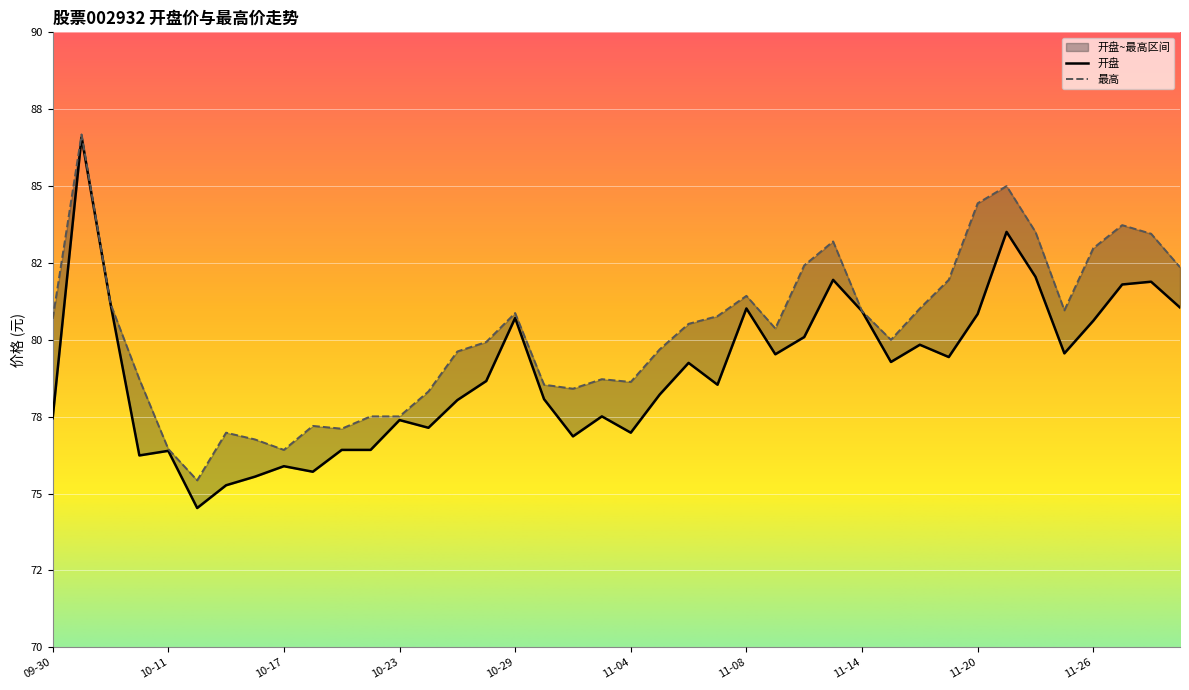

In 开盘, how many points are higher than both neighbors (excluding endpoints)?

12